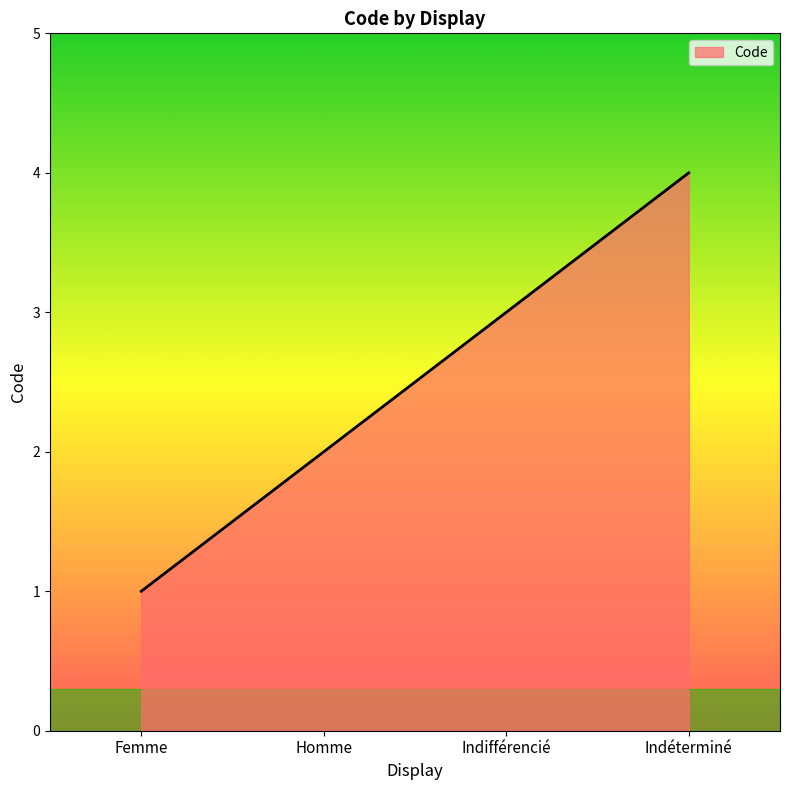

What value does the data have at Indifférencié?

3